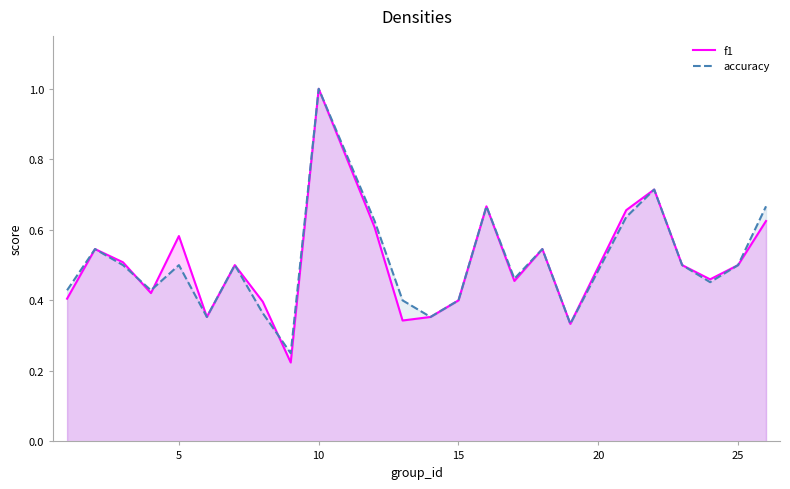

Is it true that accuracy equals 0.7 at 25?

False